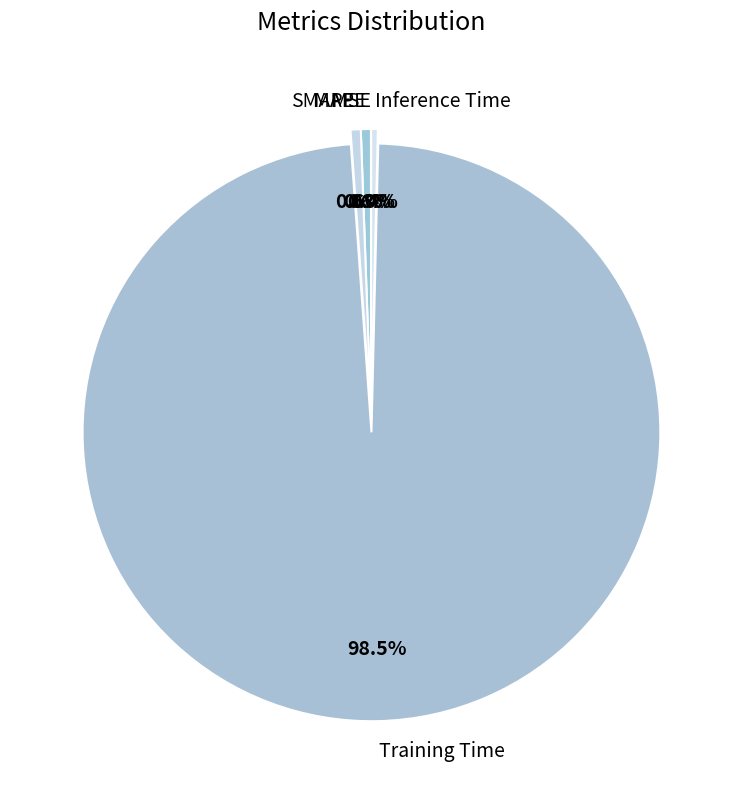

How much of the chart is everything except MAPE?

99.4%